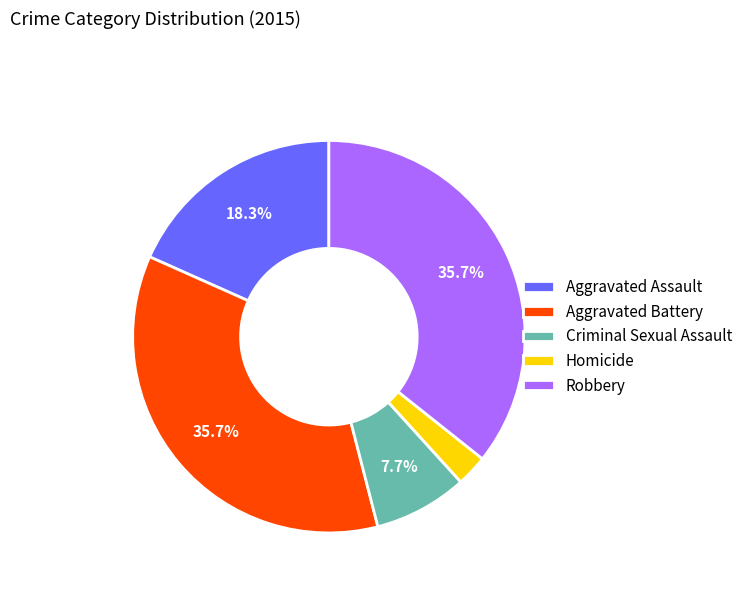

Does any single category account for the majority?

No